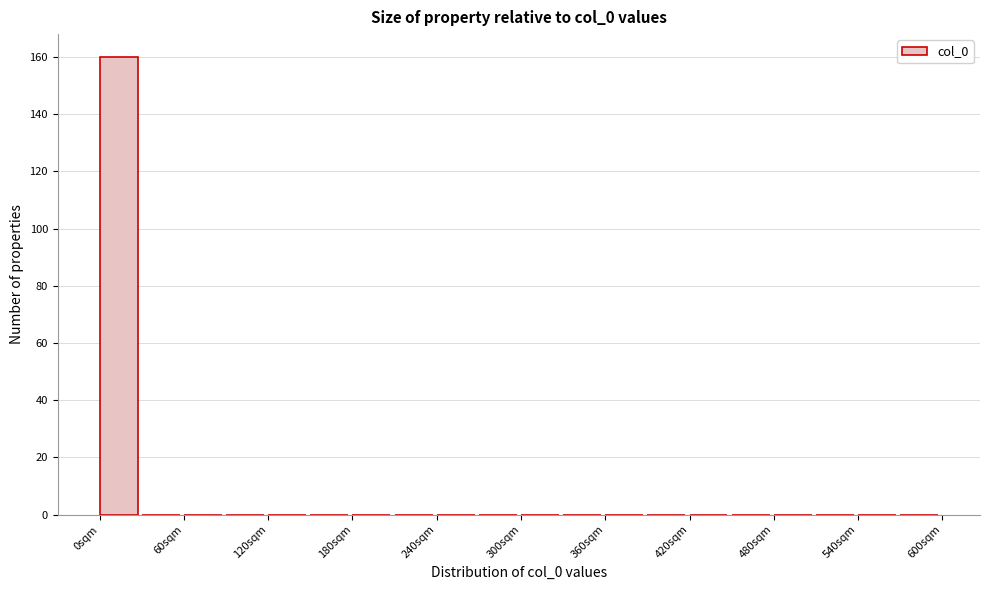

Around what value on the x-axis is the tallest bar? Give the approximate position of its centre, as read against the axis.

10